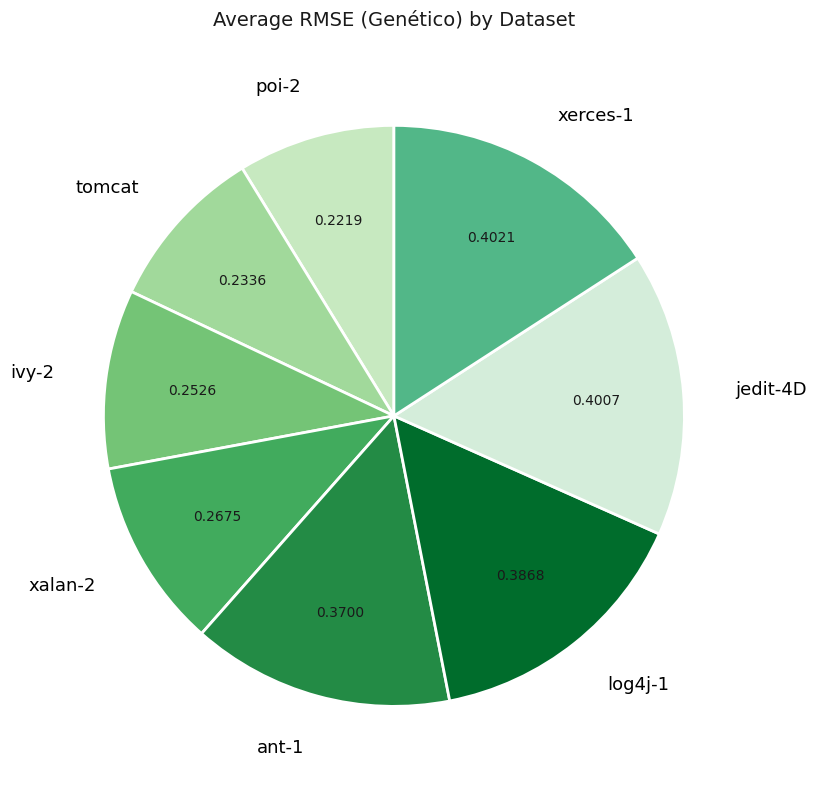

How many slices are in this pie chart?

8